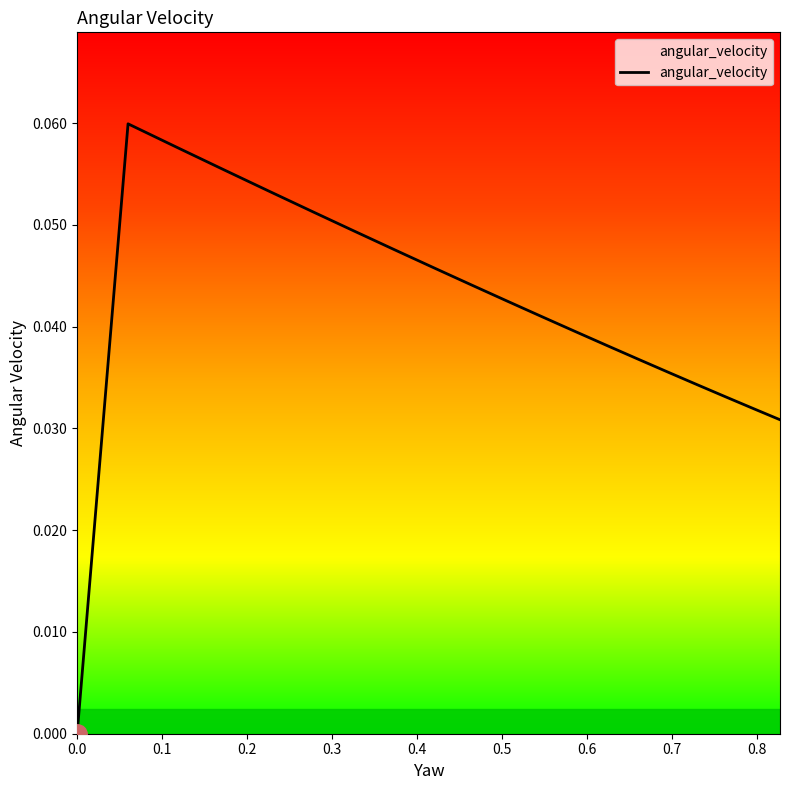

Reading left to right, what are all the values shown in this chart?

0.0	0.1	0.1	0.1	0.1	0.1	0.0	0.0	0.0	0.0	0.0	0.0	0.0	0.0	0.0	0.0	0.0	0.0	0.0	0.0